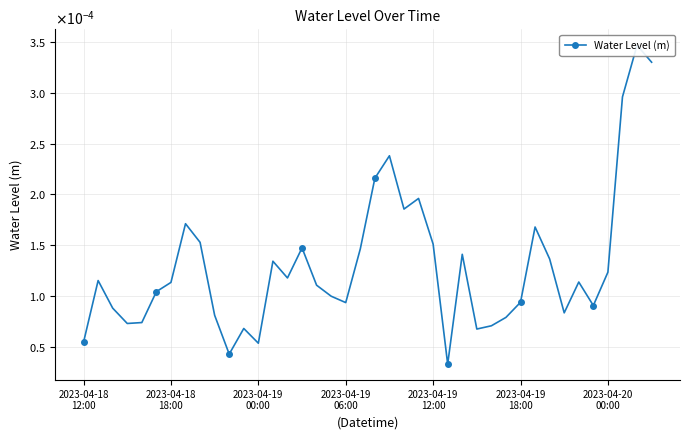

How many points are higher than both their immediate neighbors (excluding endpoints)?

11